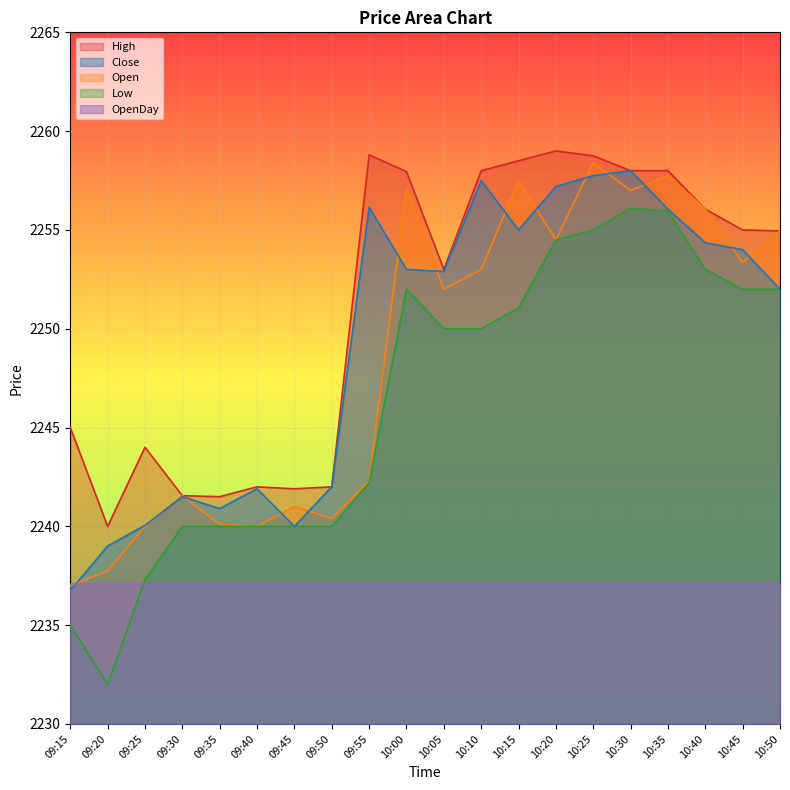

What is the sum of the High values at 09:20 and 09:40?

4482.0